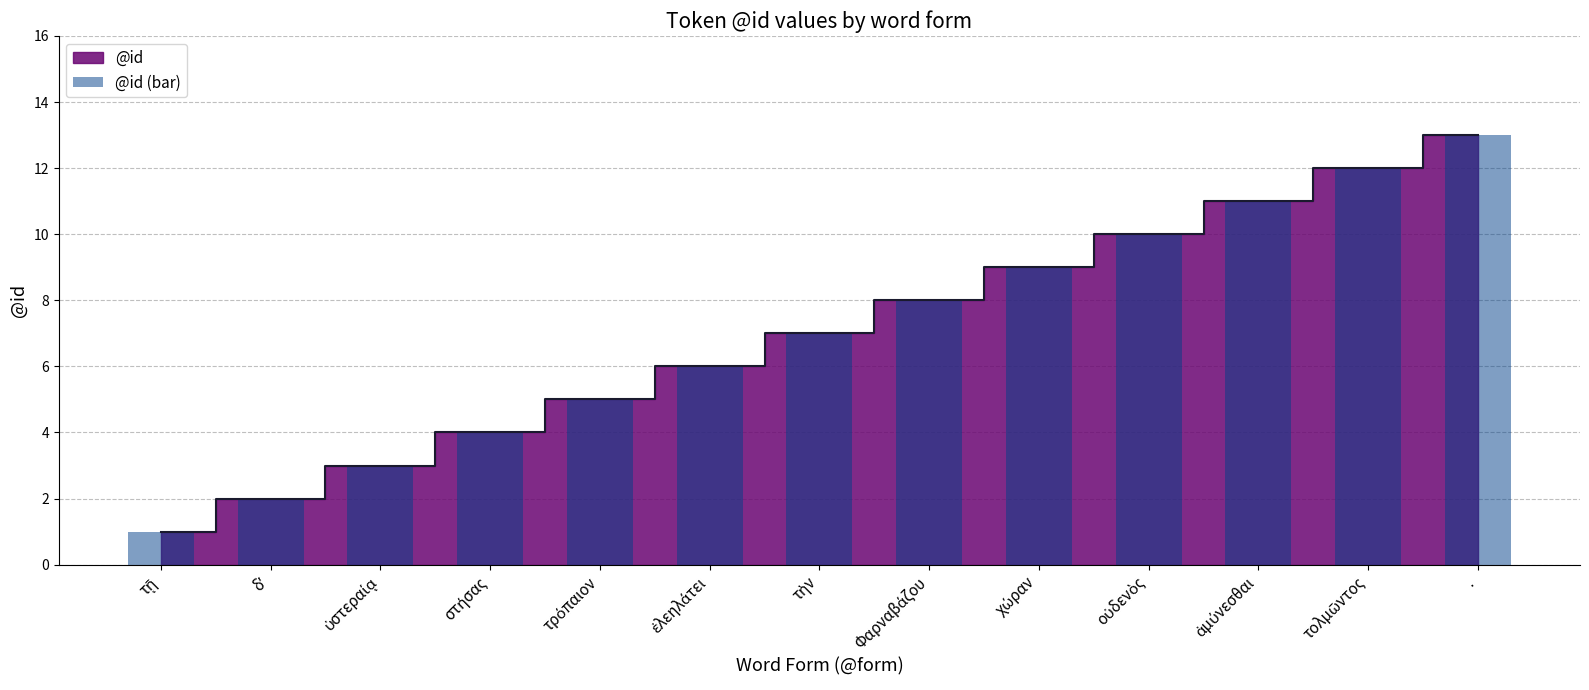

What is the label of the 5th bar from the right?

χώραν